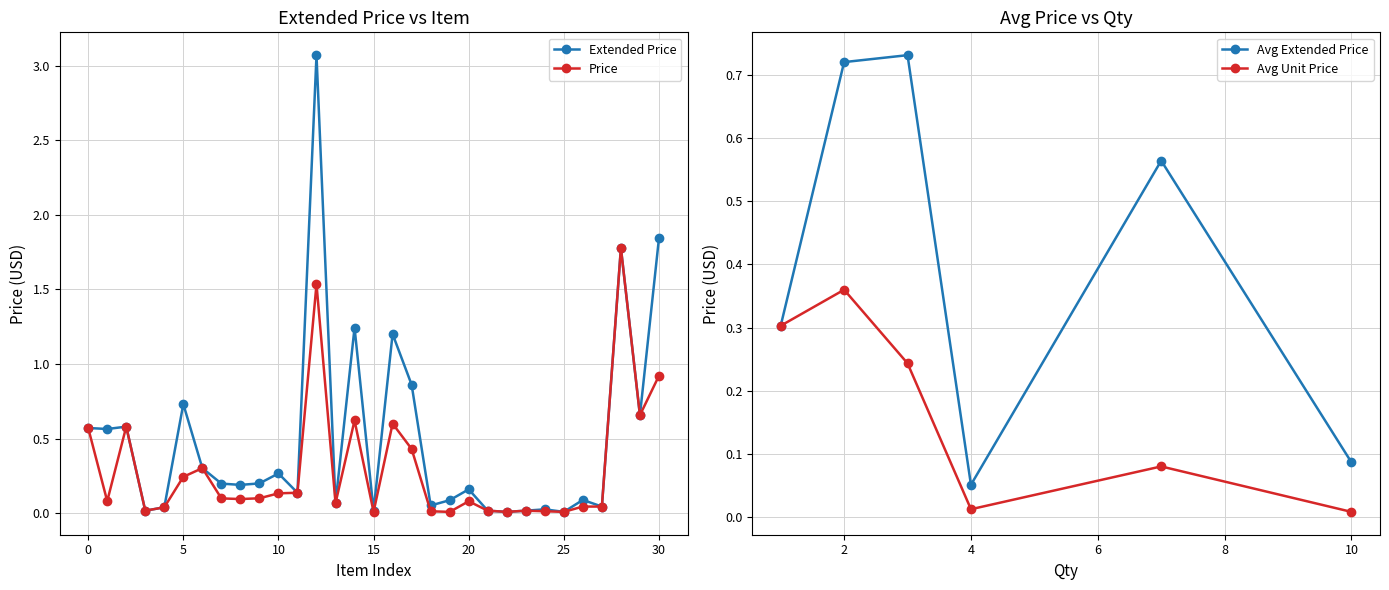

Where is the first local minimum for Avg Extended Price?

4